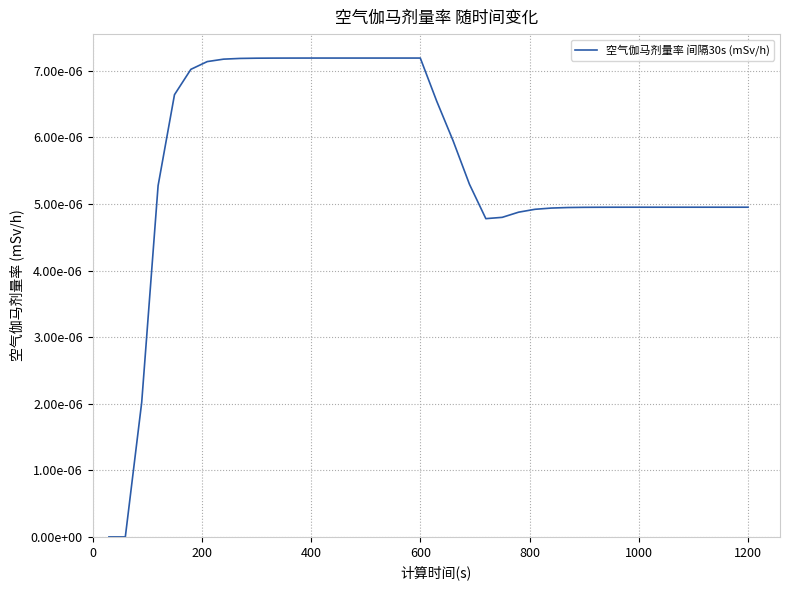

Count the values in the range 0 to 1.

40